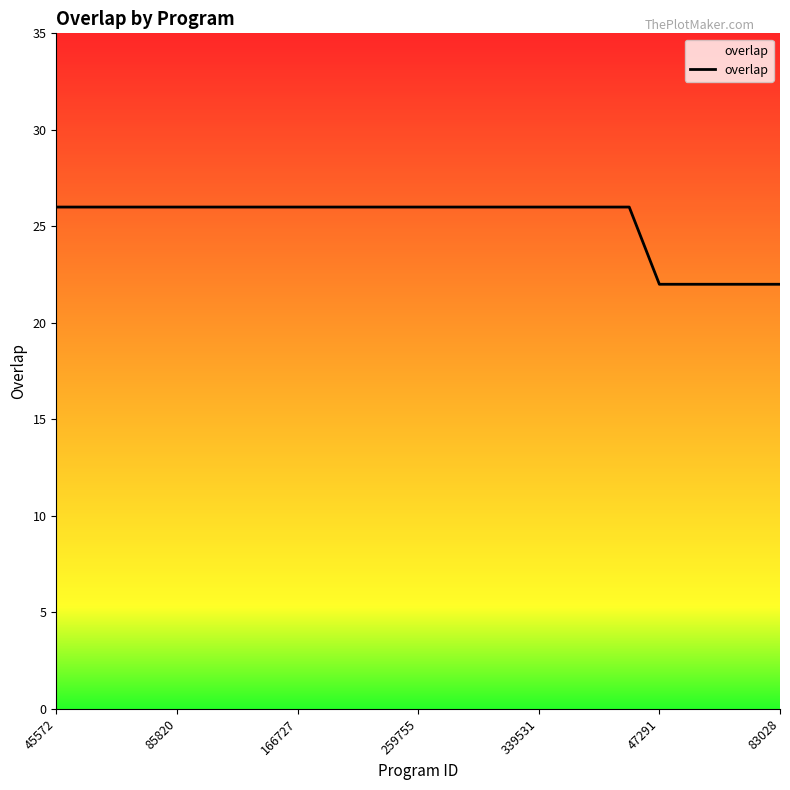

What is the difference between the maximum and minimum values?

4